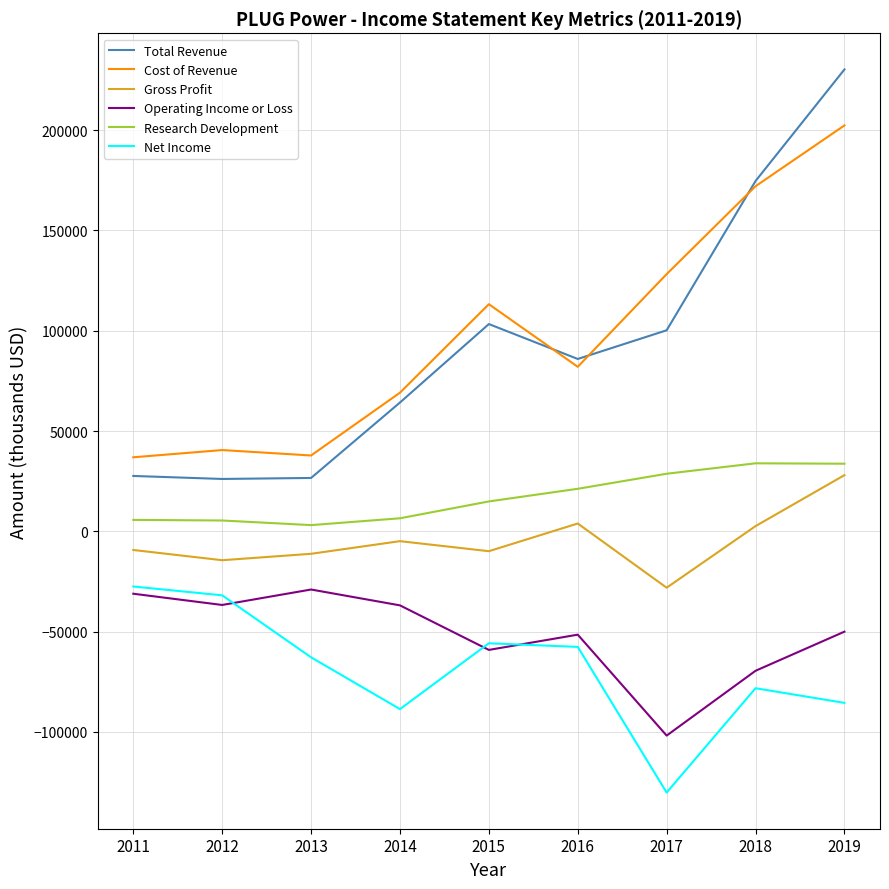

What is the minimum value for Gross Profit?

-28100